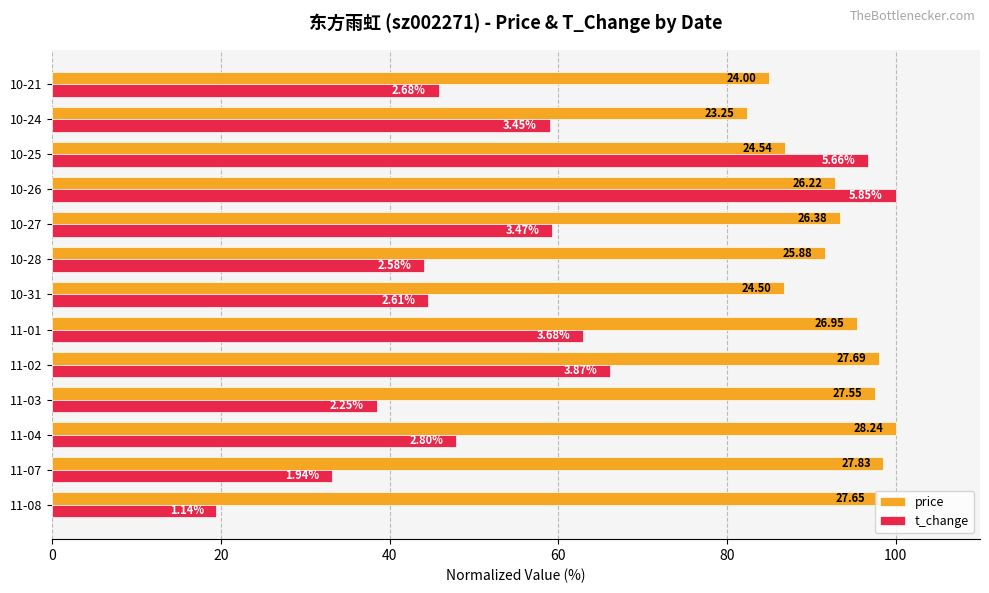

What are all the series names shown in the legend?

price, t_change